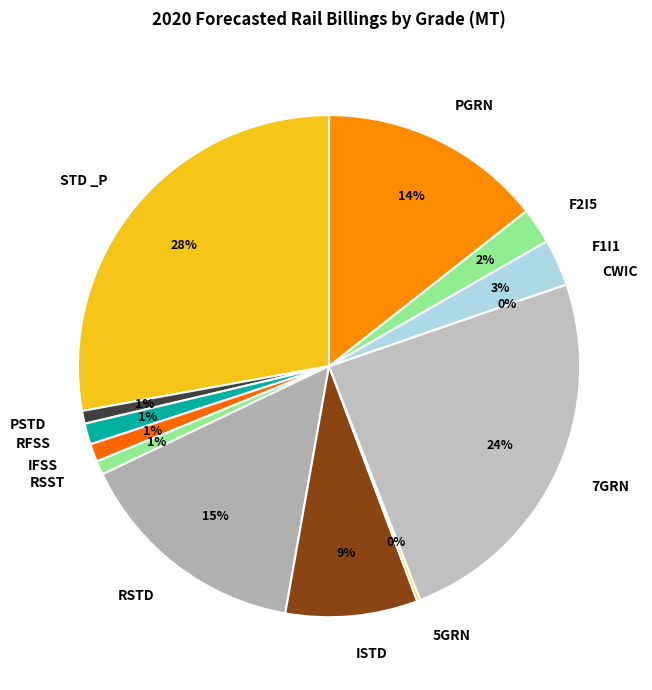

Do IFSS and PGRN together represent more than half of the pie?

No